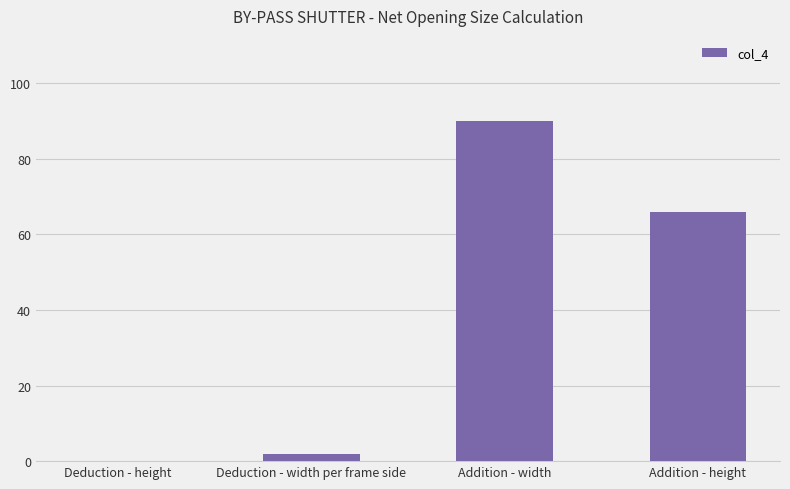

What is the approximate value at Addition - height, to the nearest 10?

70